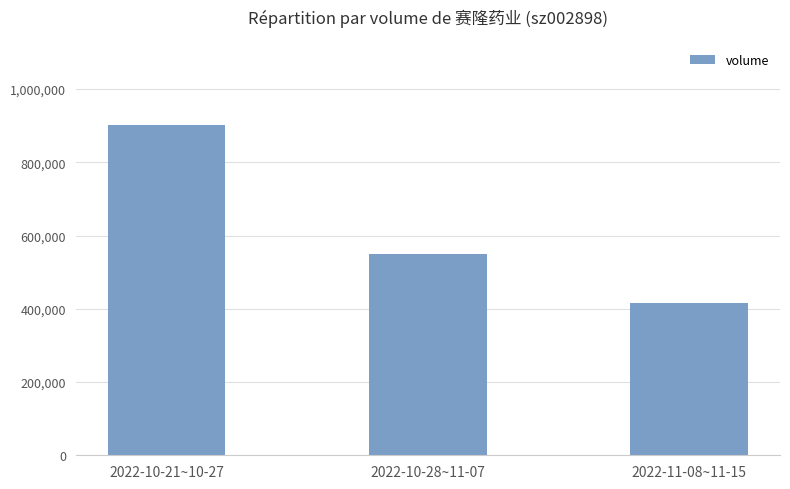

List the labels in order of value, smallest first.

2022-11-08~11-15, 2022-10-28~11-07, 2022-10-21~10-27